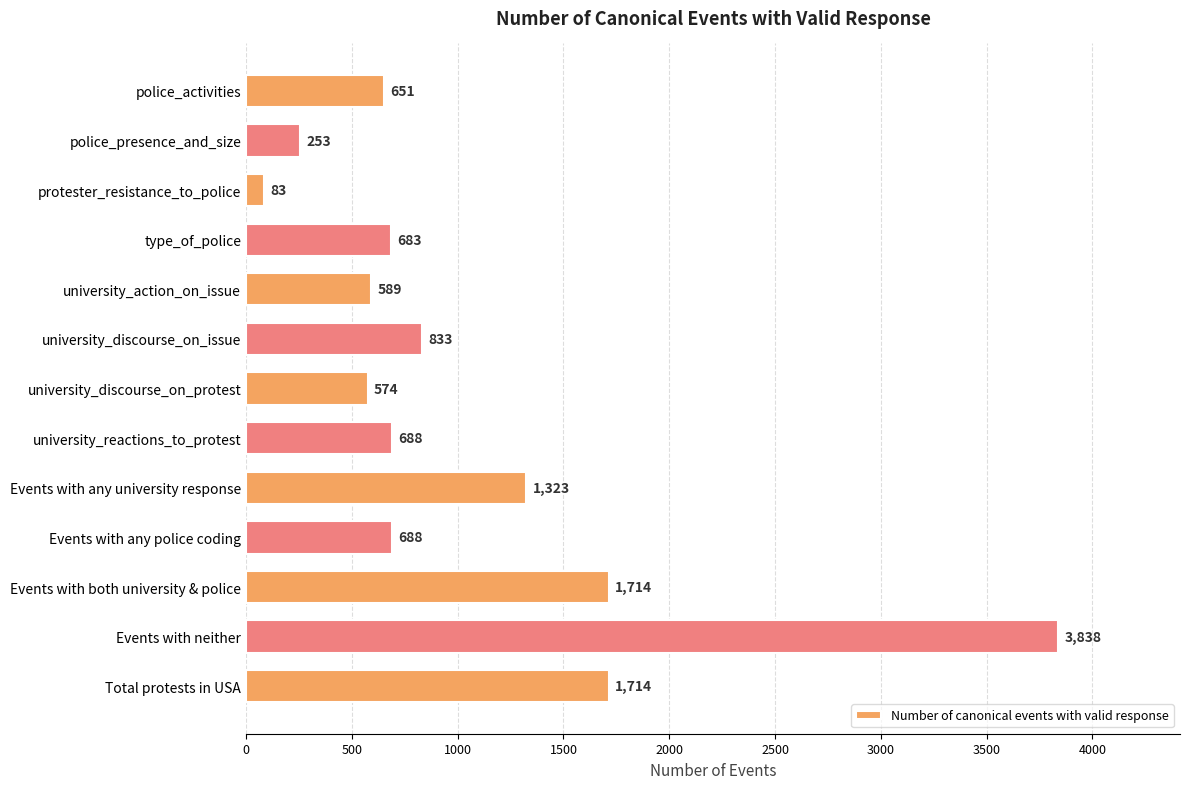

At which category does the chart reach its minimum across all series?

protester_resistance_to_police